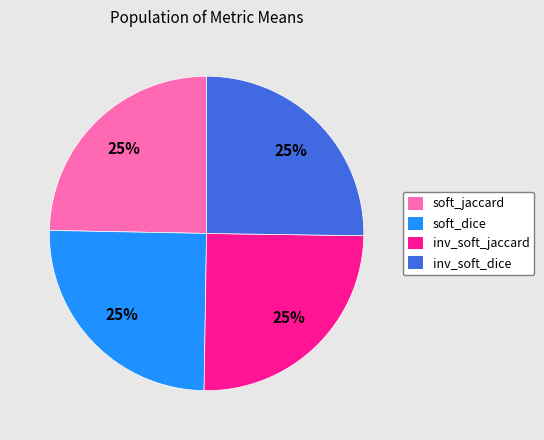

To the nearest percent, what is the average slice percentage?

25%